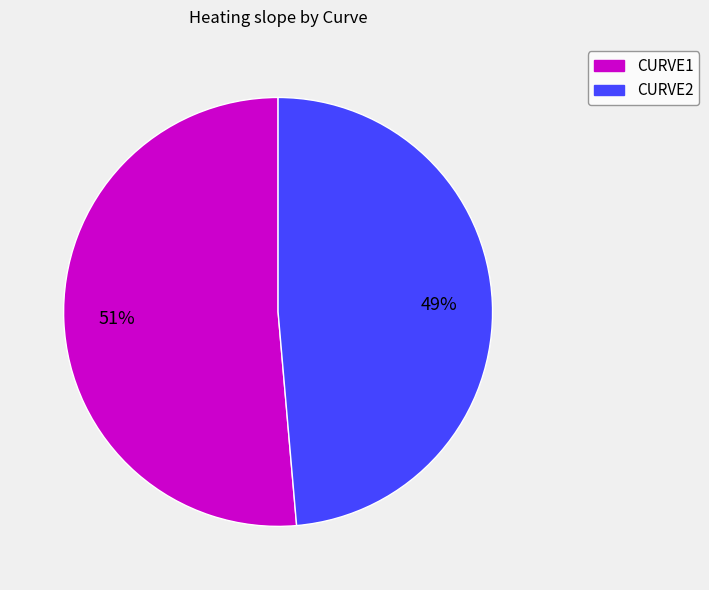

Is it true that CURVE1 is 51% of the pie?

True